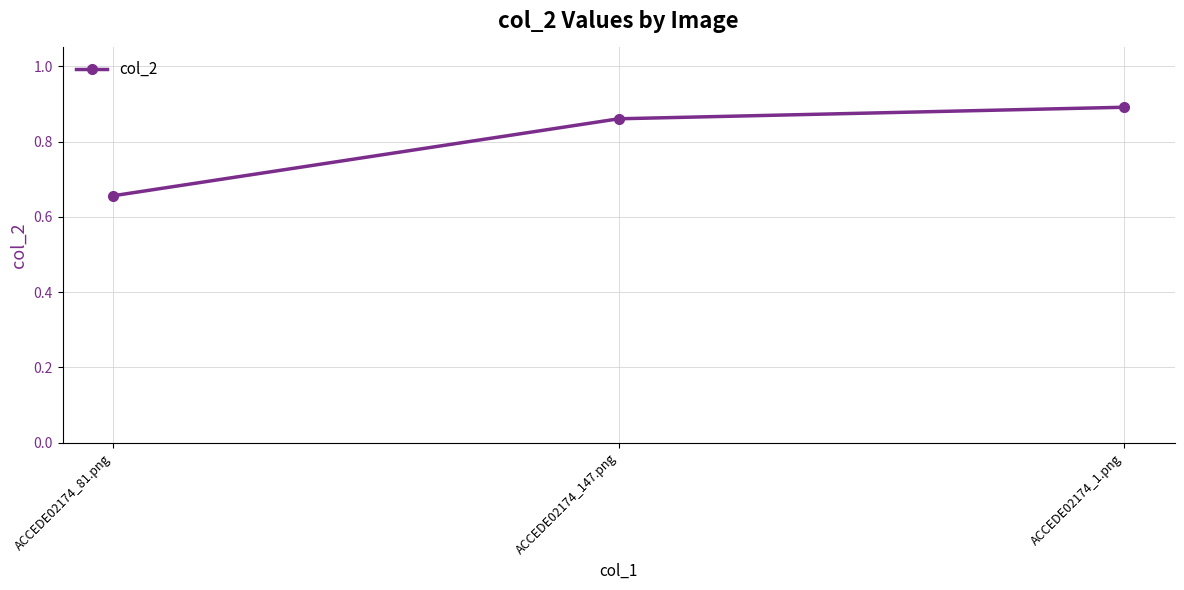

Which label corresponds to the smallest value in the chart?

ACCEDE02174_81.png